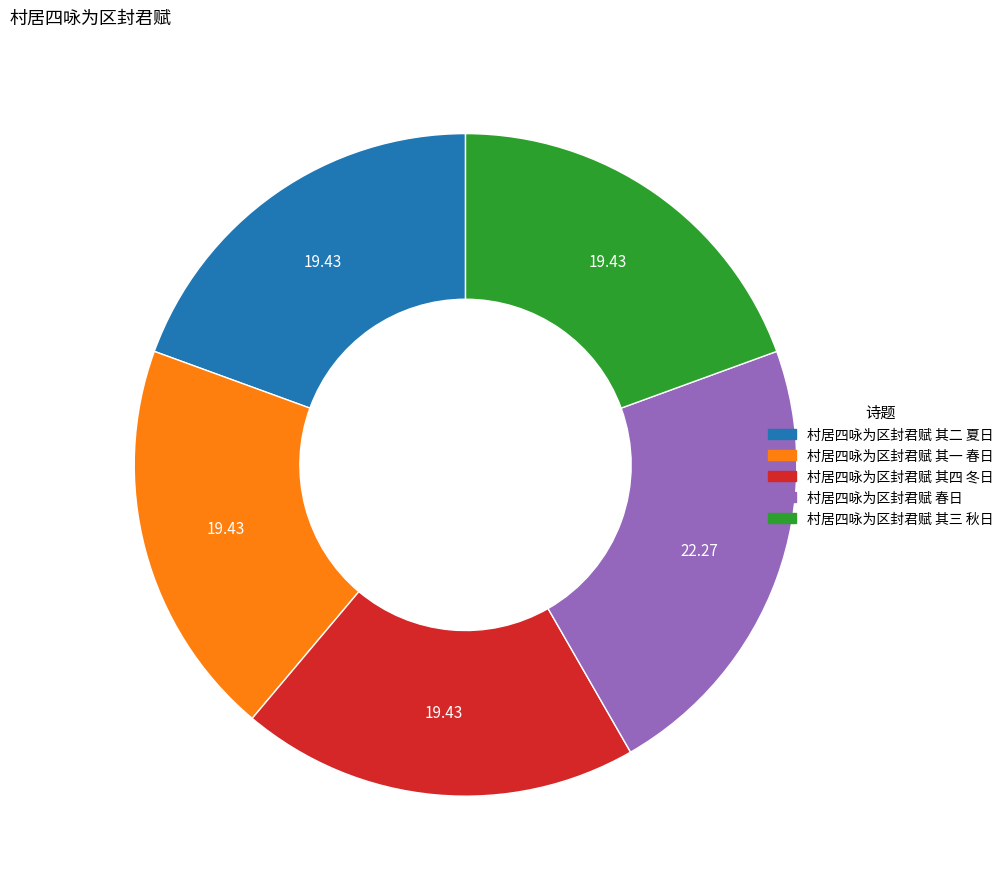

Which slice is the largest?

村居四咏为区封君赋 春日